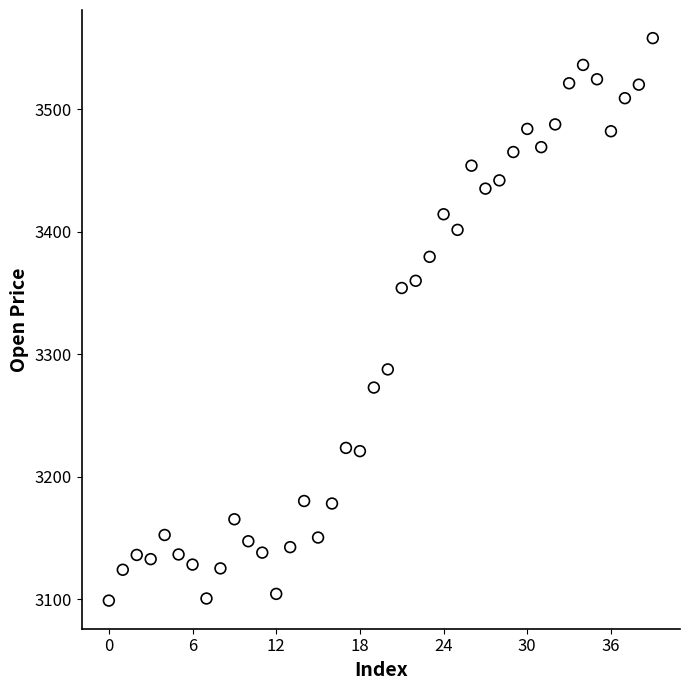

What Y value in the scatter plot is closest to 3328?

3354.1